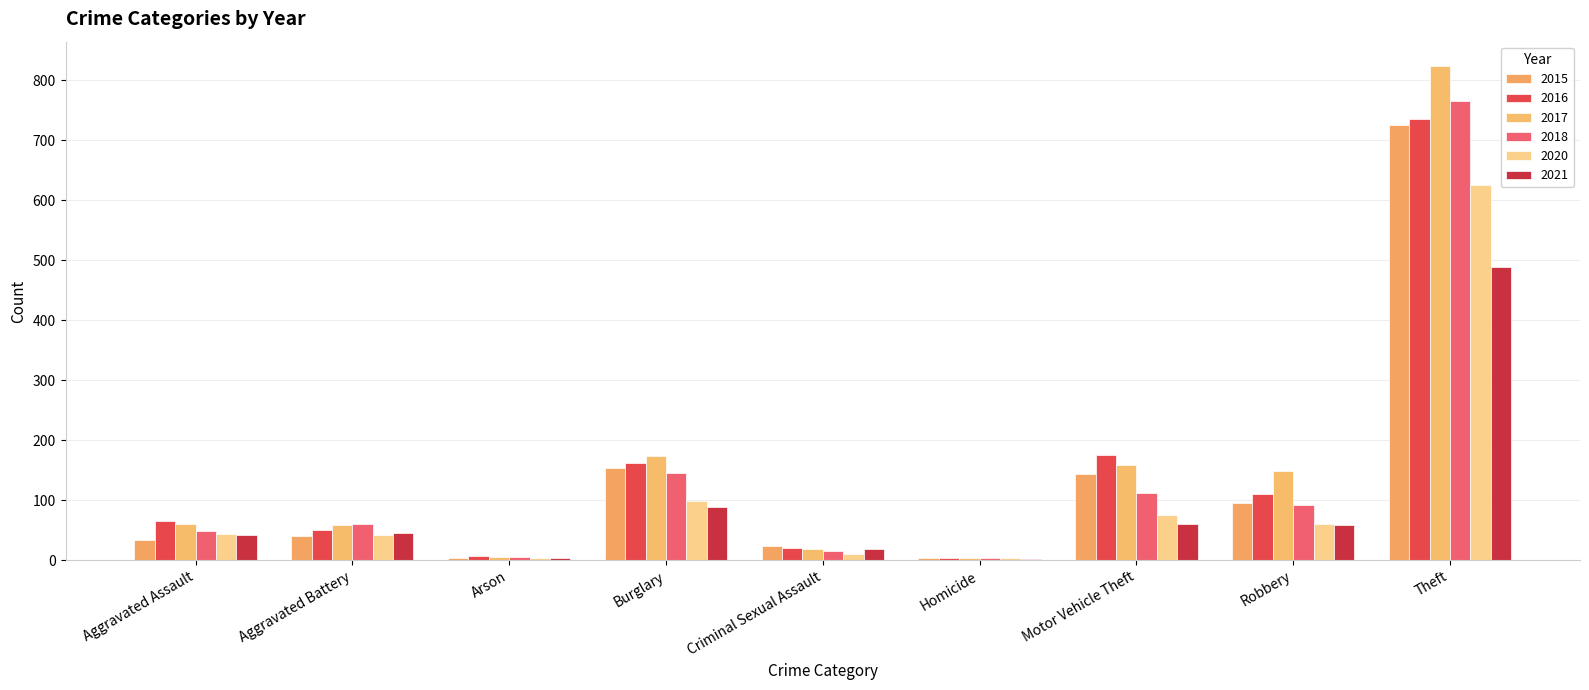

What is the average value of the 2021 series?

90